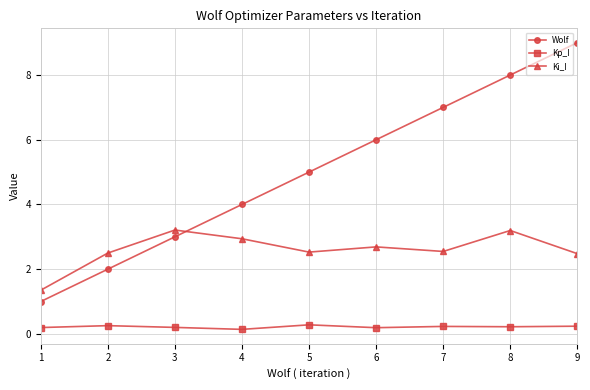

How many series are shown in this chart?

3